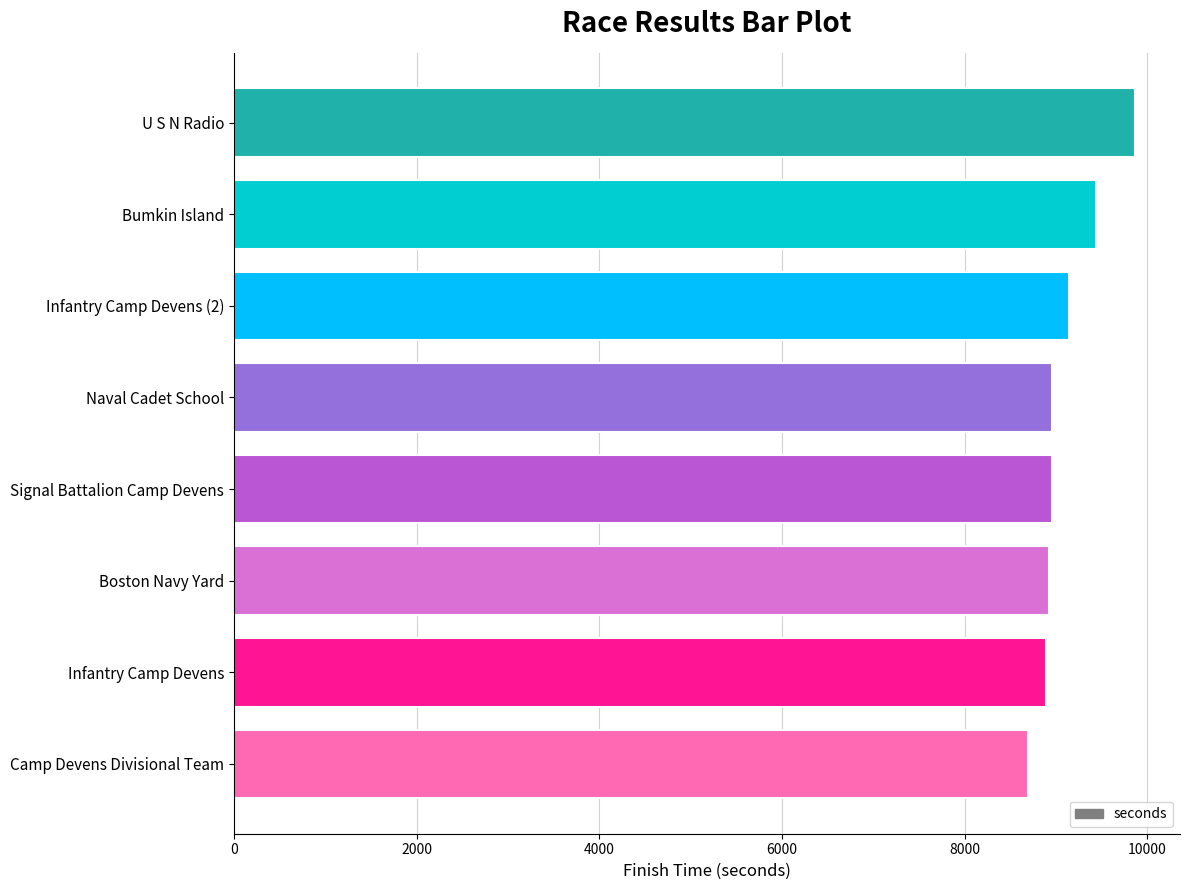

Is it true that the value at Signal Battalion Camp Devens is 5756?

False